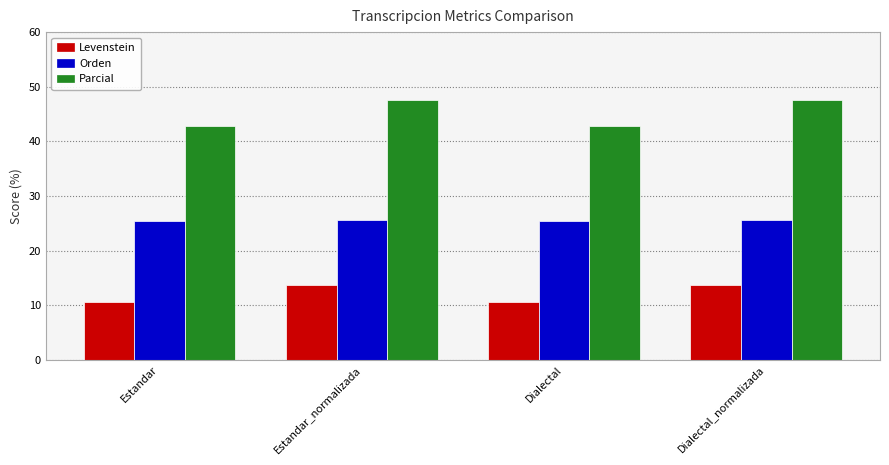

How many groups of bars are there?

4